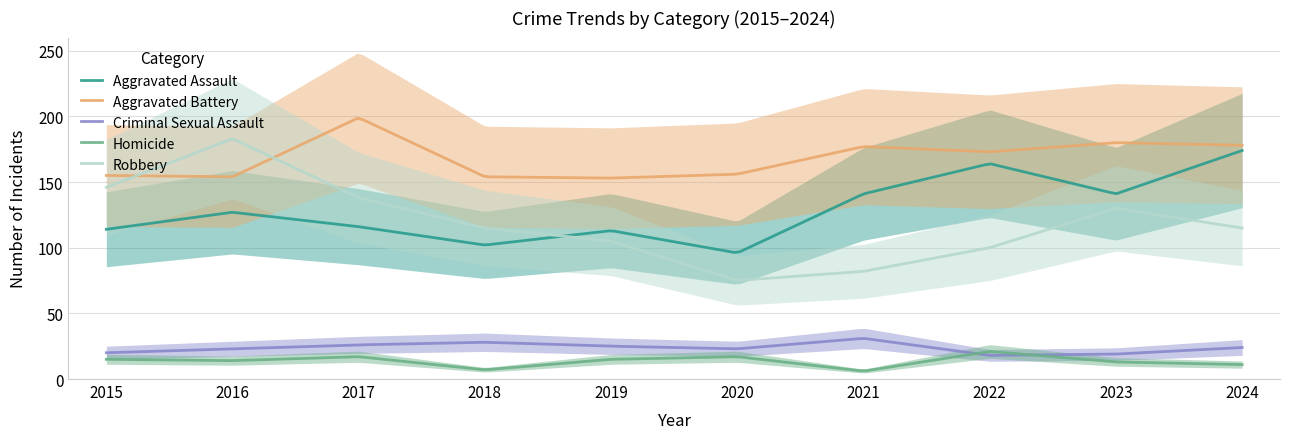

Is the value of Aggravated Battery at 2017 greater than the value of Robbery at 2015?

Yes